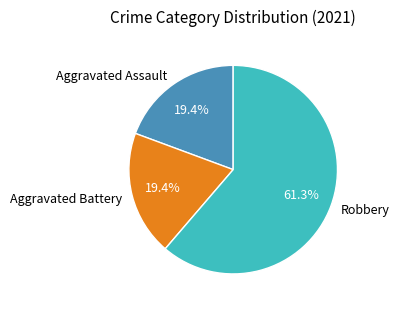

To the nearest percent, what is the combined percentage of Aggravated Assault and Robbery?

81%